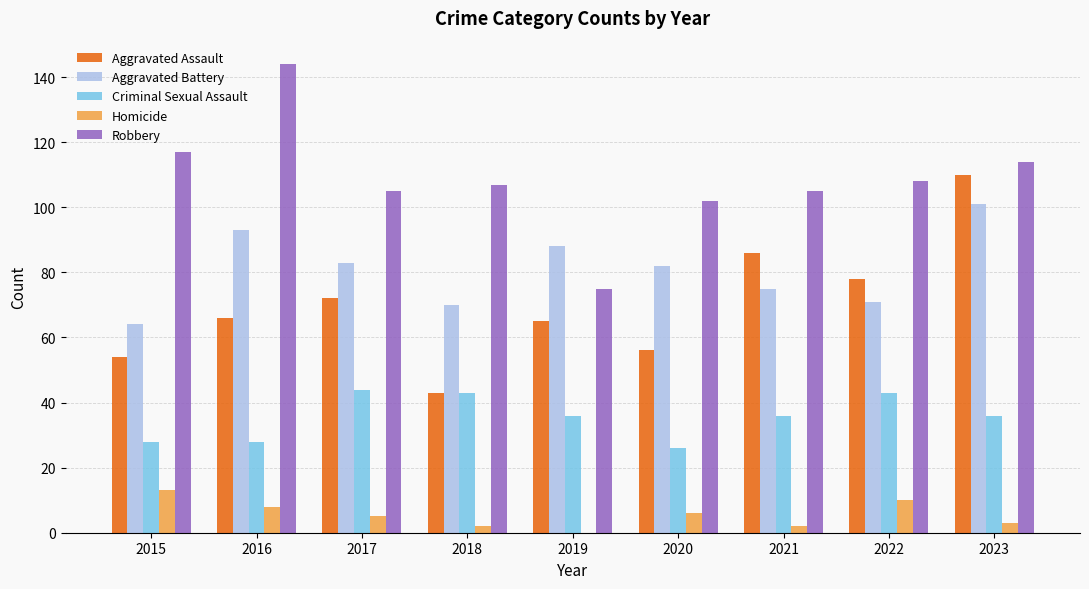

At which label does Criminal Sexual Assault first exceed 36?

2017